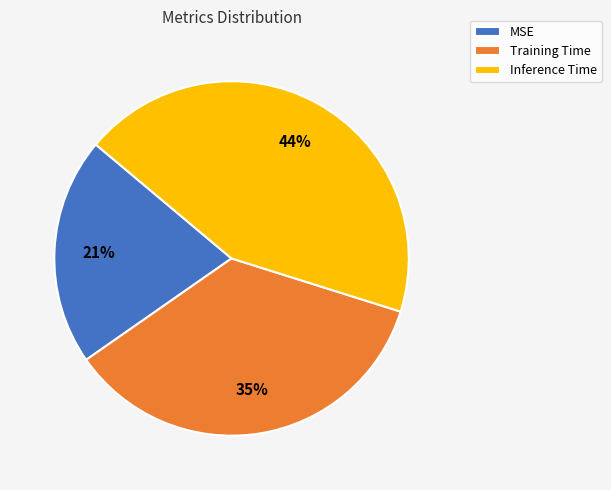

Is Training Time the majority of the pie?

No